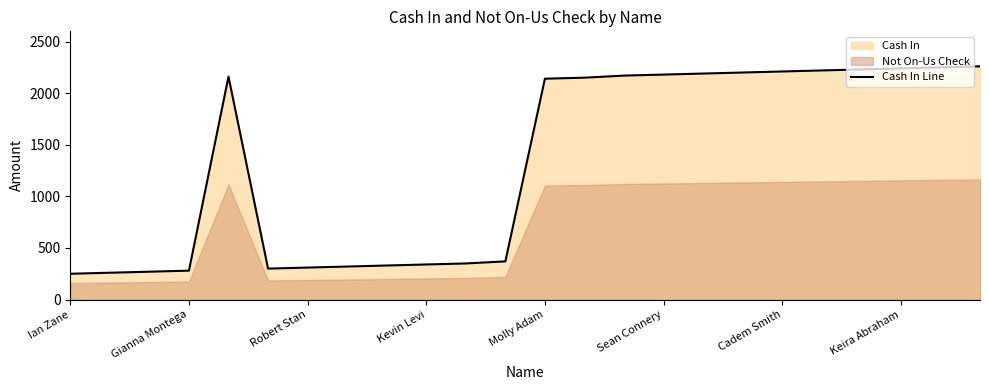

What is the highest value of the Cash In Line series?

2260